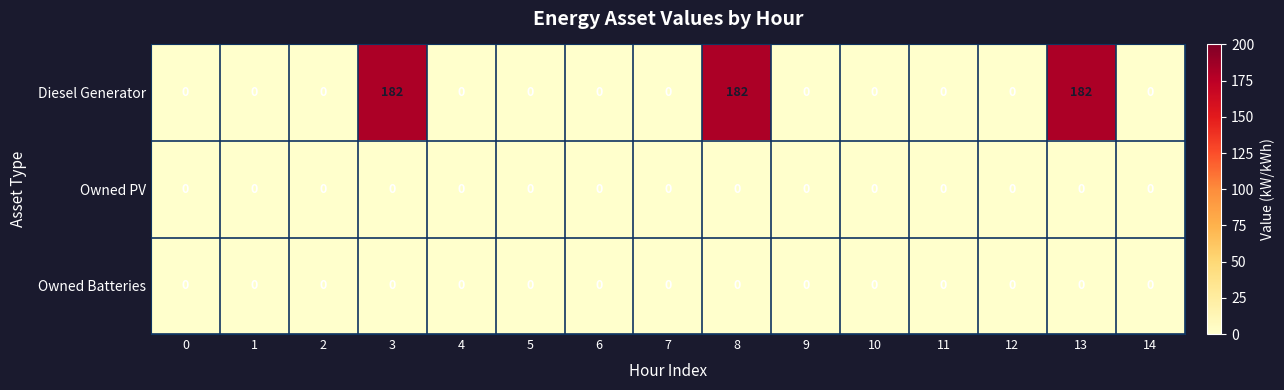

Is the value of Owned PV at 7 greater than the value of Diesel Generator at 3?

No